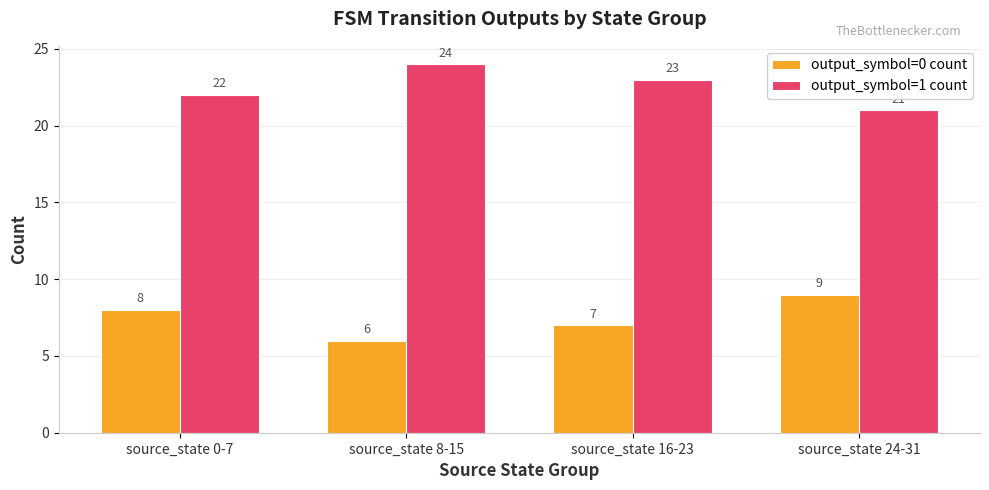

What is the sum of the output_symbol=0 count values at source_state 0-7 and source_state 8-15?

14